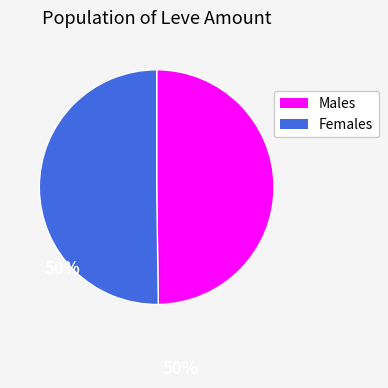

How many segments does this pie chart have?

2